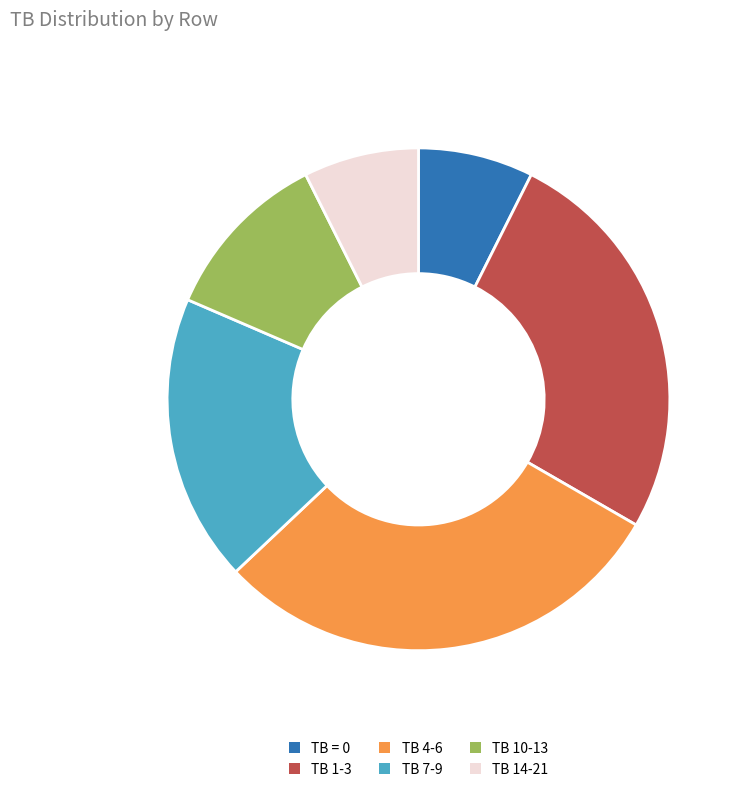

Count the number of slices in the pie.

6